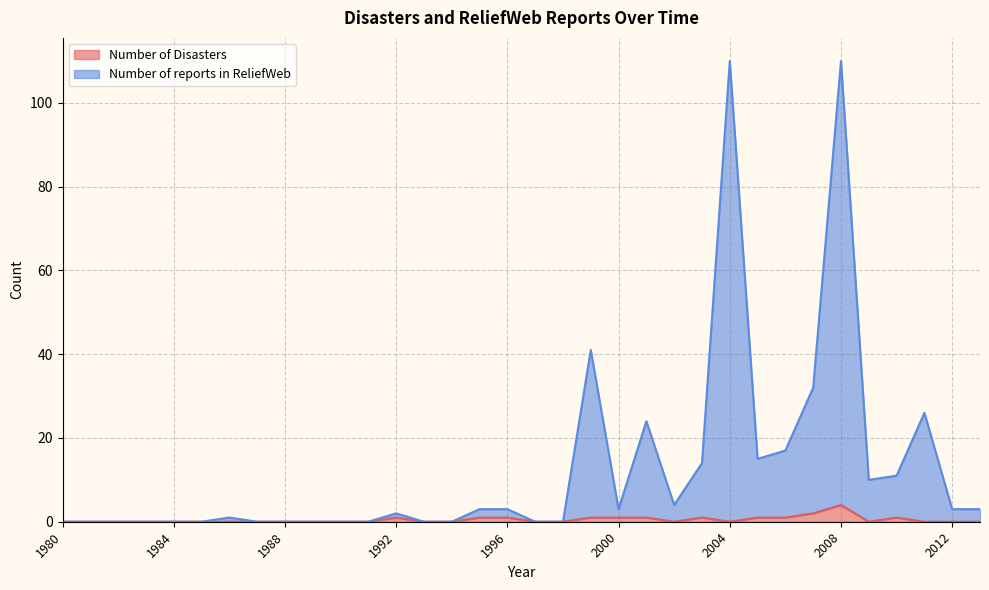

Which category has the highest value across all series?

2004